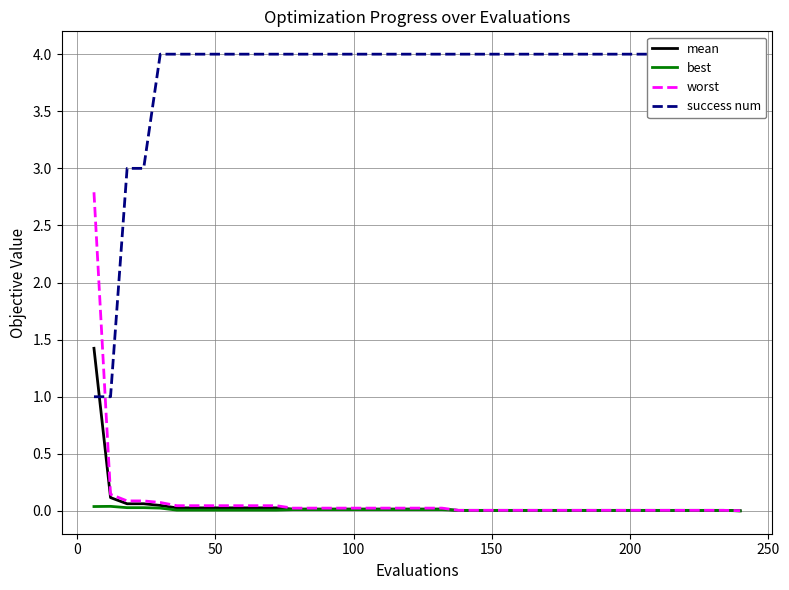

Count the success num values in the range 4 to 5.

36